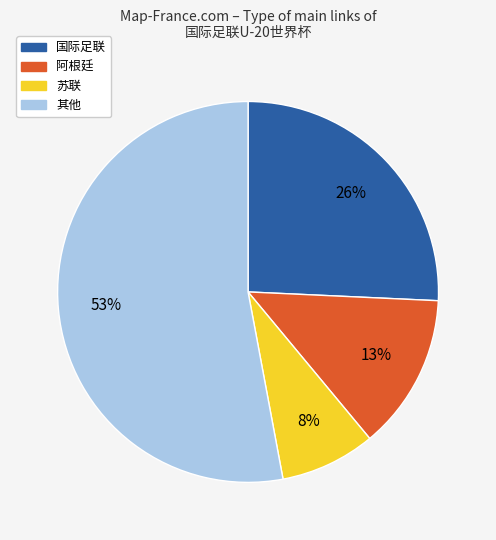

Does any single category account for the majority?

Yes